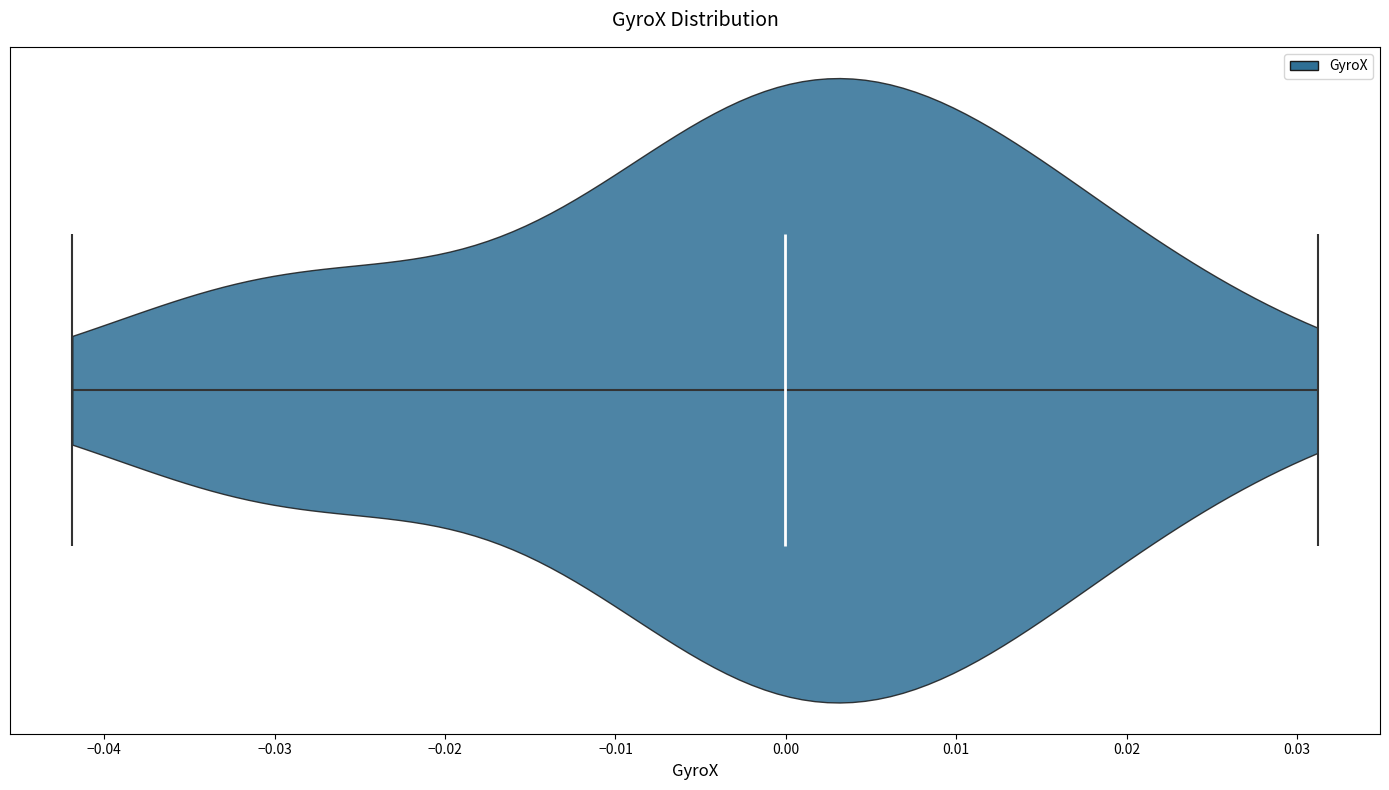

What is the highest point the violin reaches on the x-axis? The values are not printed on the chart, so give them approximately, as read against the axis.

0.031